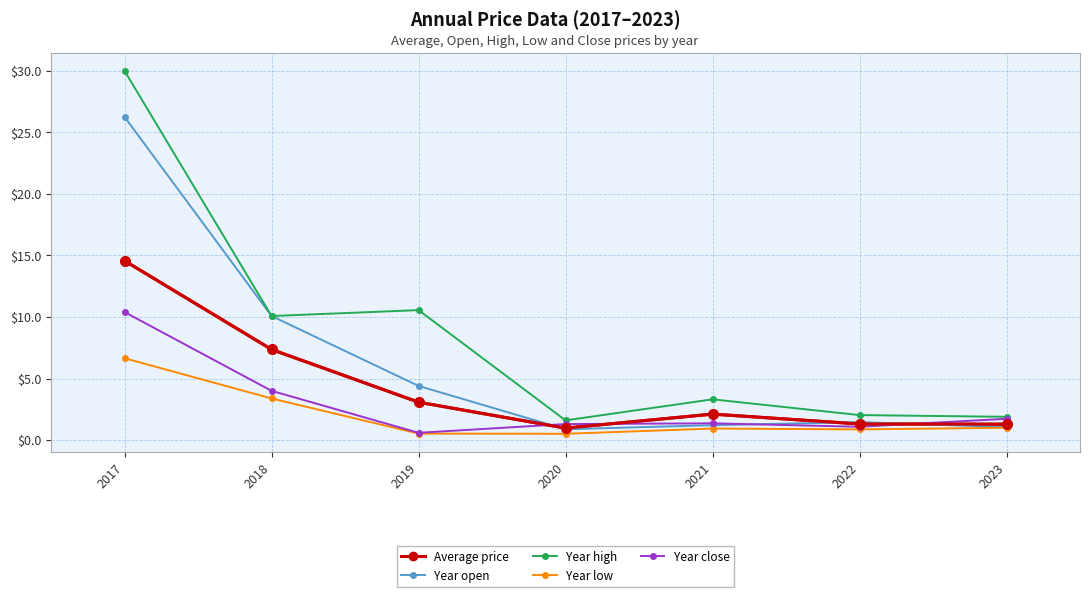

What is the difference between the second highest and second lowest values in the Year open series?

9.0